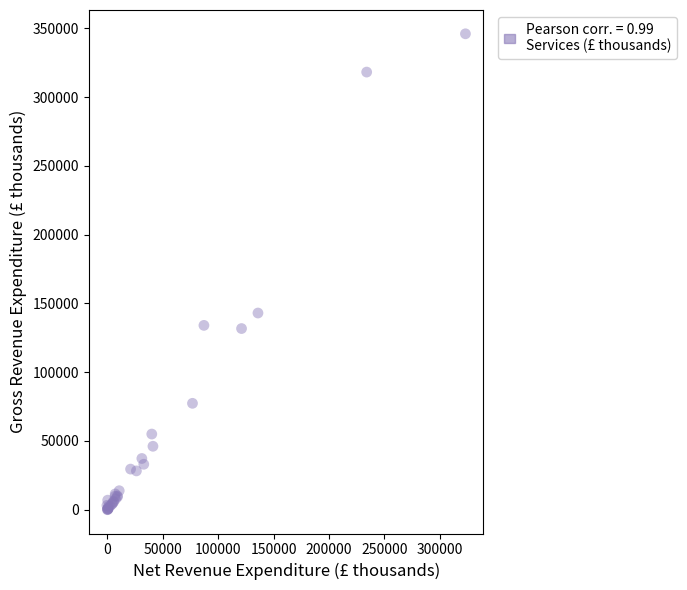

What Y value in the scatter plot is closest to 172998?

143001